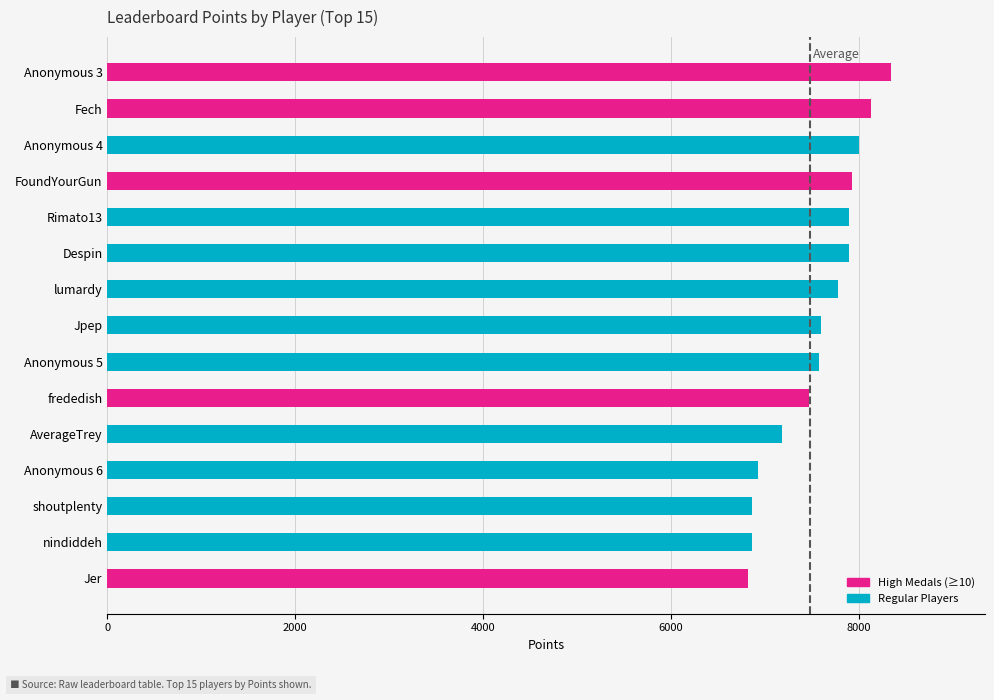

Rank the categories by Points value from highest to lowest.

Anonymous 3, Fech, Anonymous 4, FoundYourGun, Rimato13, Despin, lumardy, Jpep, Anonymous 5, frededish, AverageTrey, Anonymous 6, shoutplenty, nindiddeh, Jer